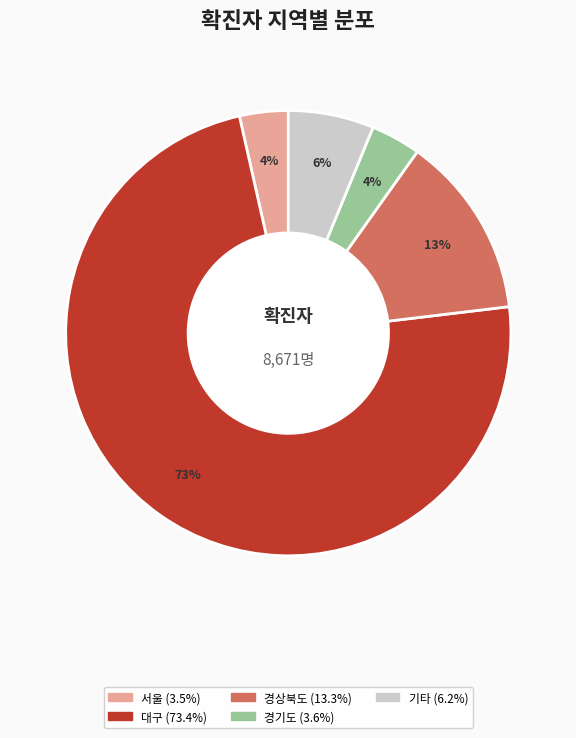

To the nearest percent, what is the average slice percentage?

20%